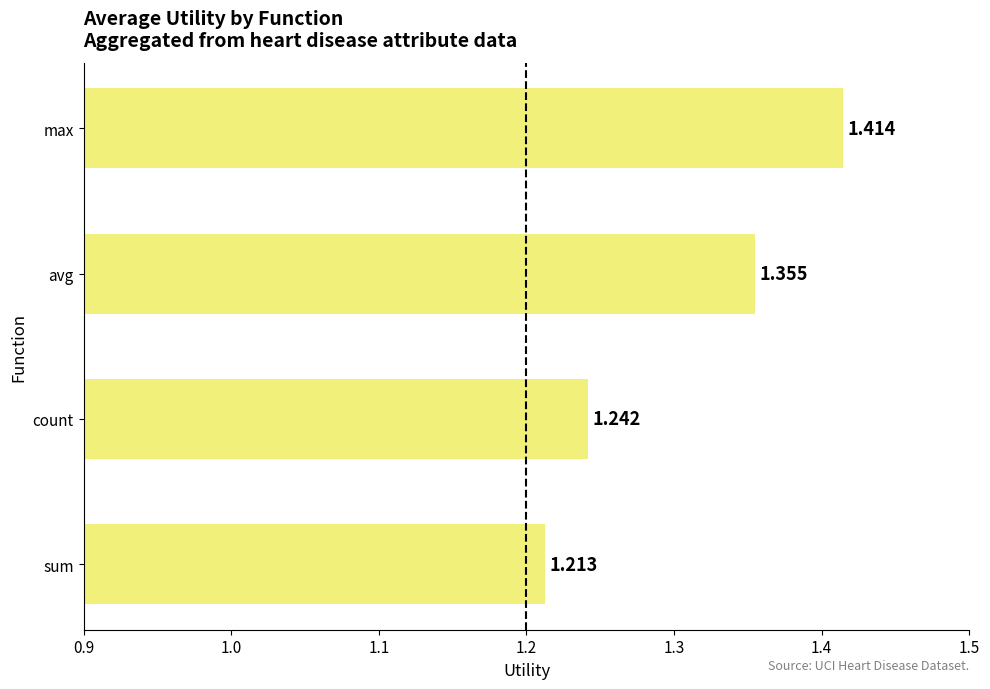

Which has a higher value, max or avg?

max